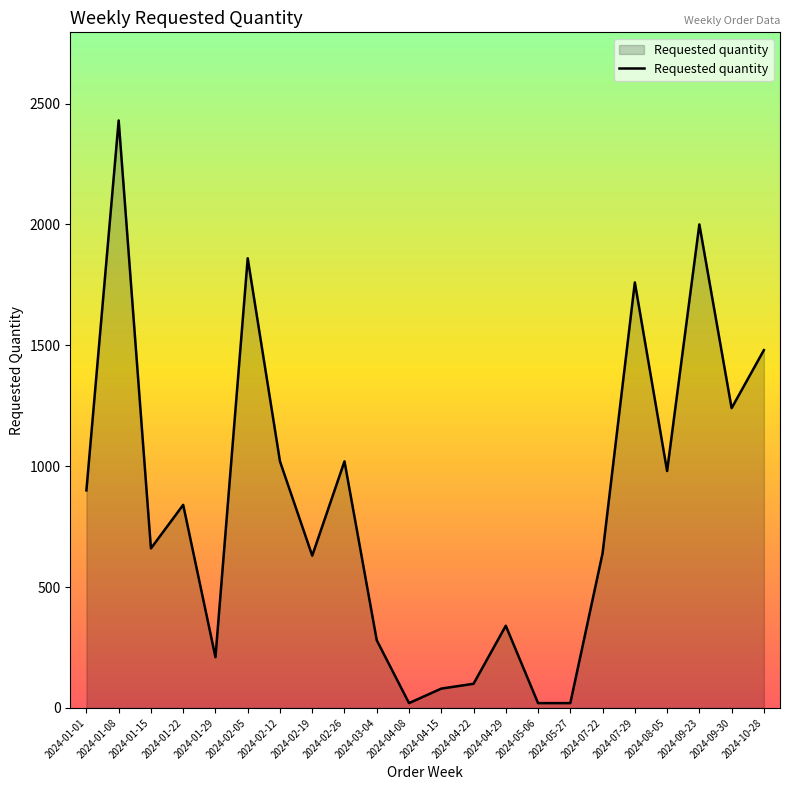

What is the smallest value displayed?

20